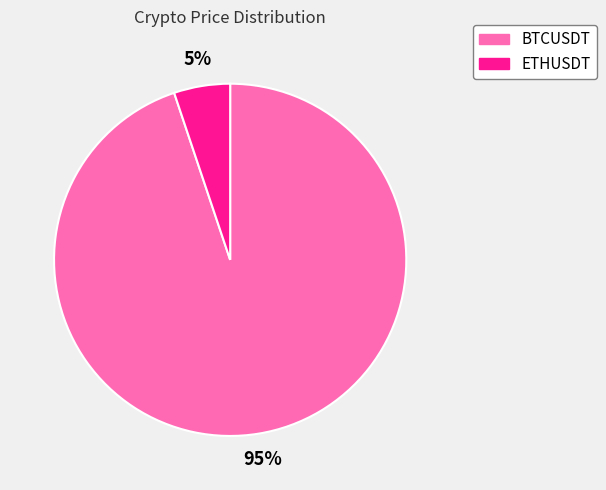

Which slice is the largest?

BTCUSDT